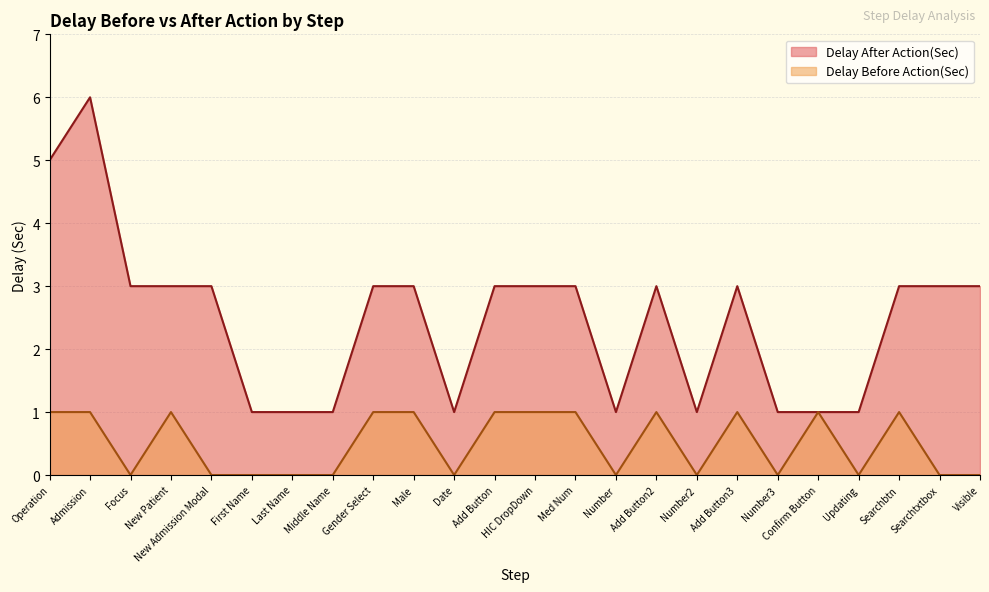

Count the Delay Before Action(Sec) values in the range 0 to 1.

24